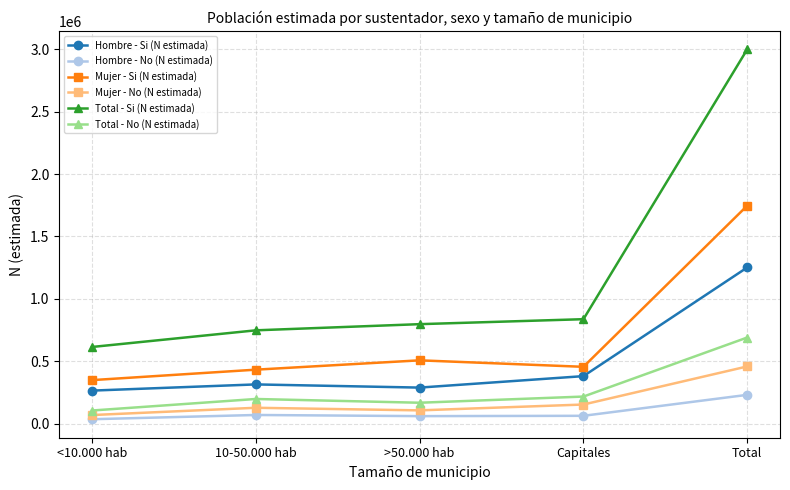

True or false: Total - No (N estimada) has more than 2 points higher than both neighbors.

False